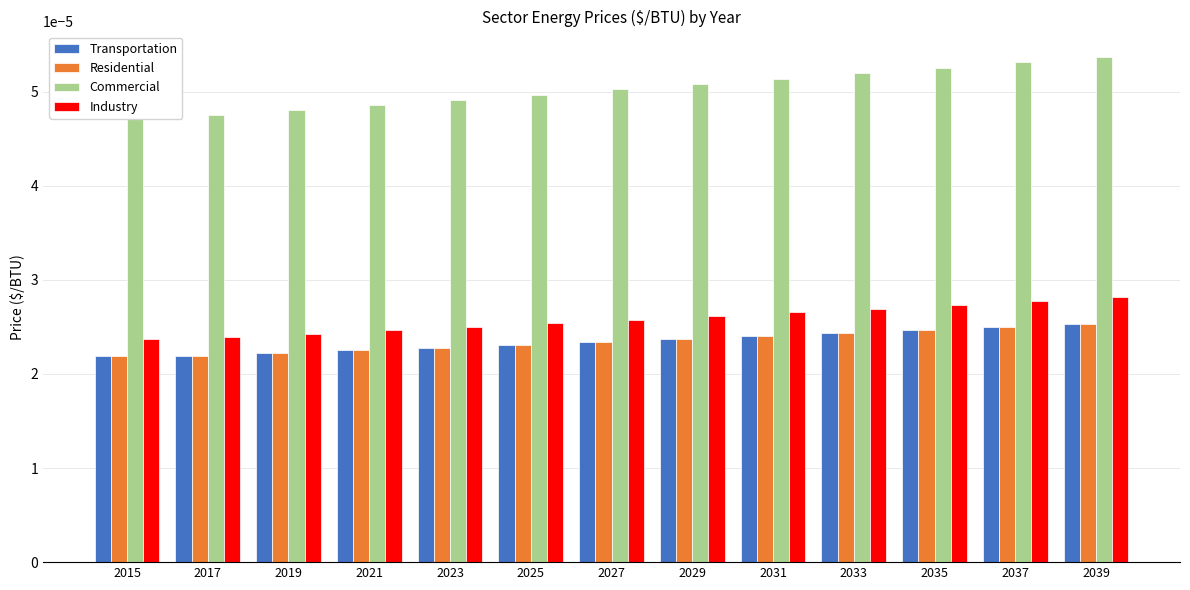

The Industry series shows 0.0 at 2025. True or false?

False